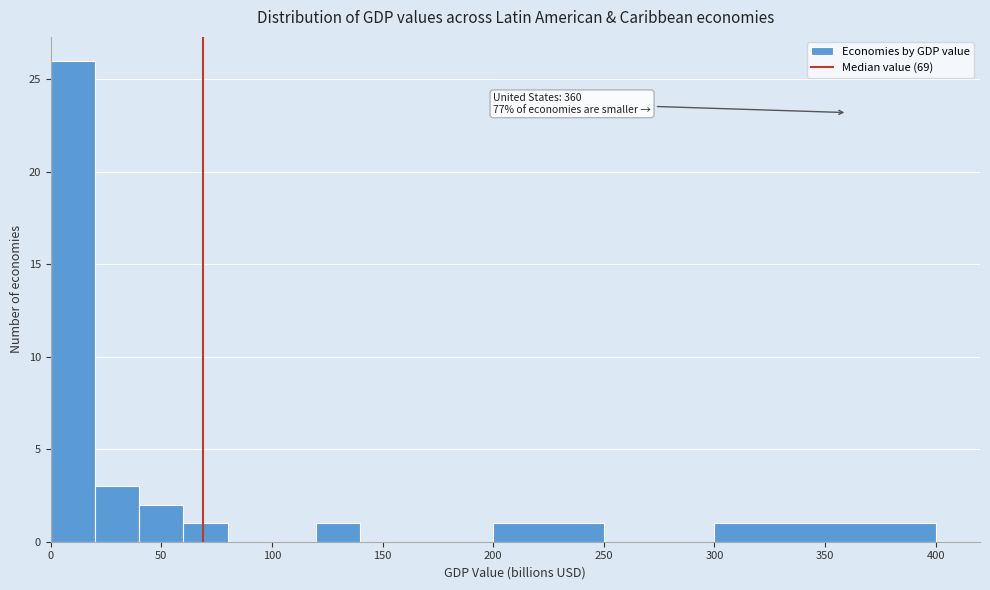

Over which range of the x-axis is the bar tallest?

0 to 20